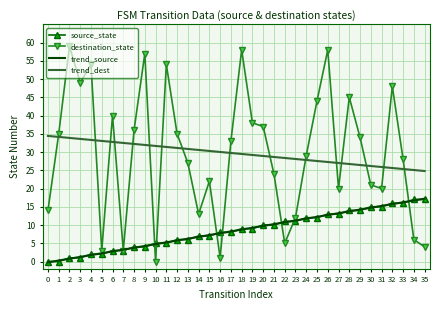

What value does the trend_dest series have at 0?

34.4